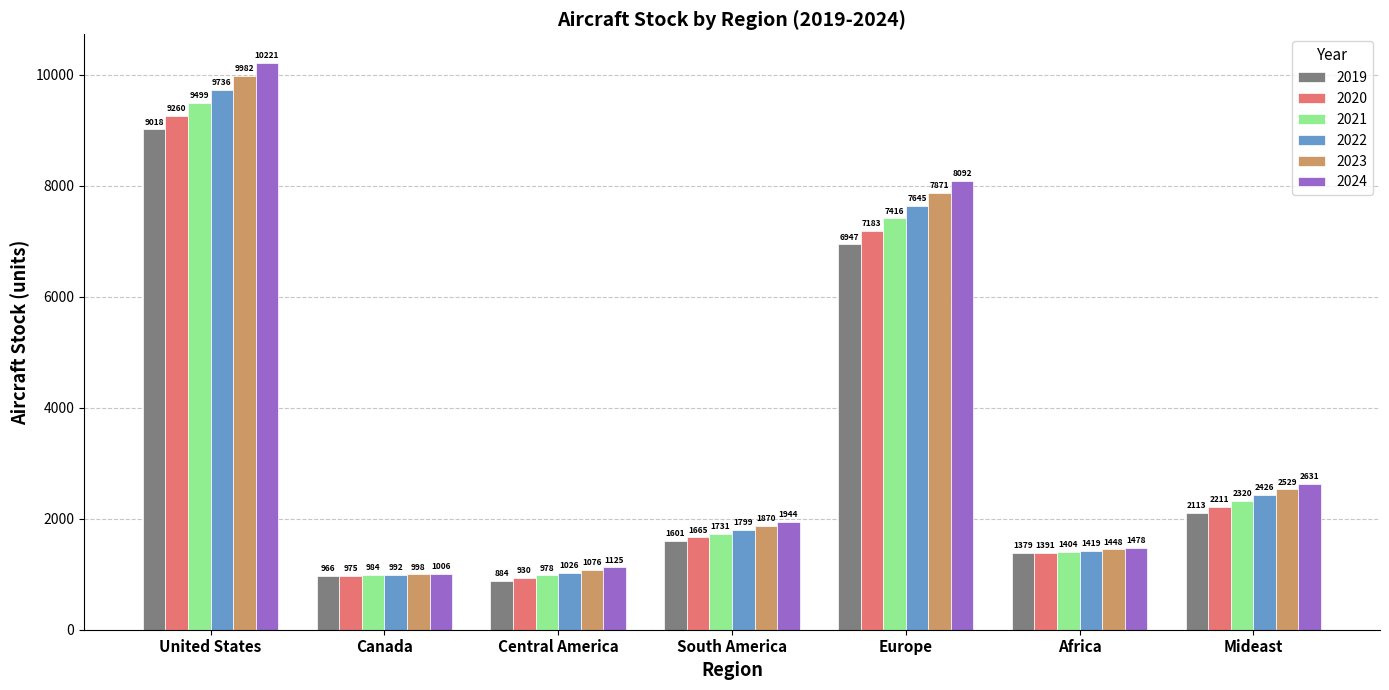

Where is 2024 nearest to the value 5613?

Europe